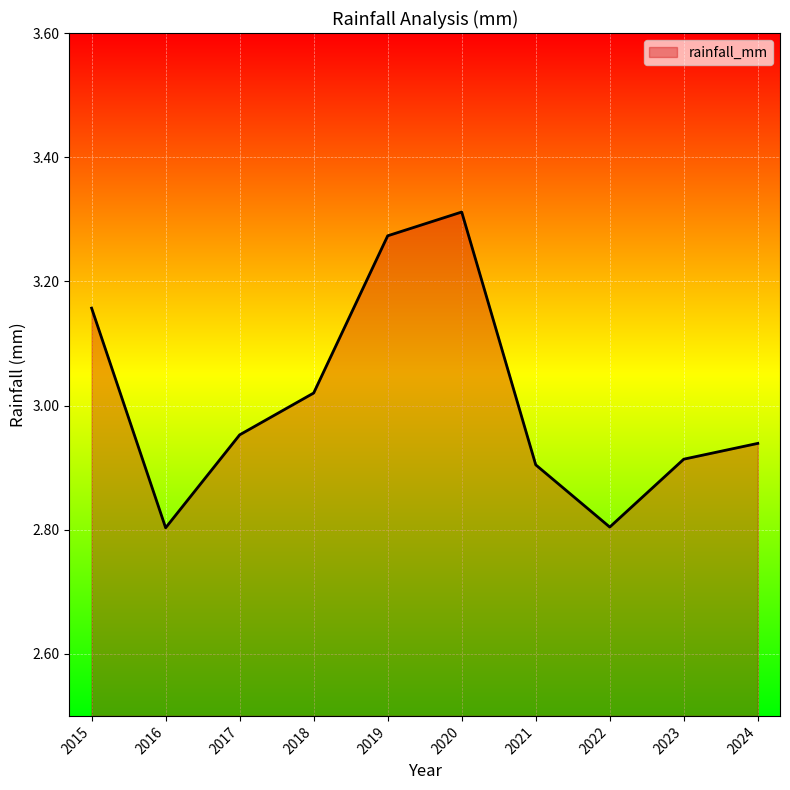

Where is the data nearest to the value 3?

2018